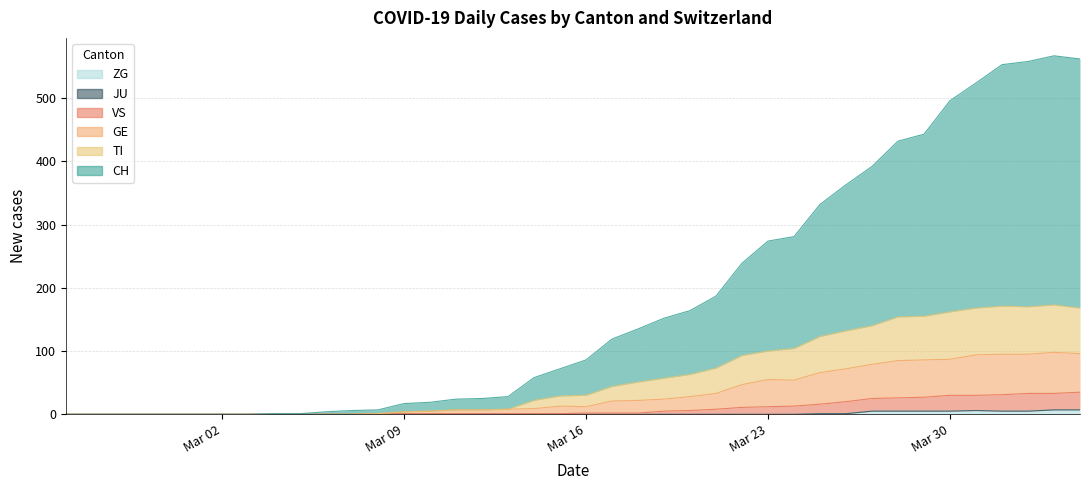

Does the chart have visible grid lines?

Yes